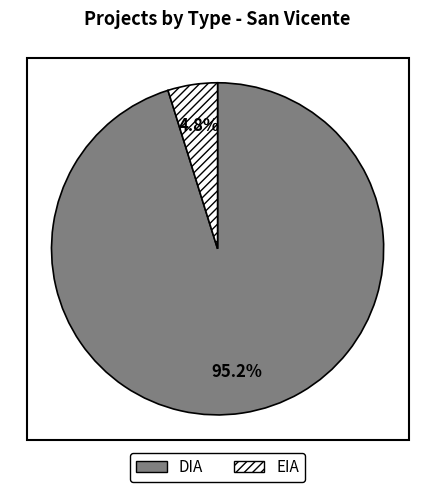

Which has a higher value, DIA or EIA?

DIA